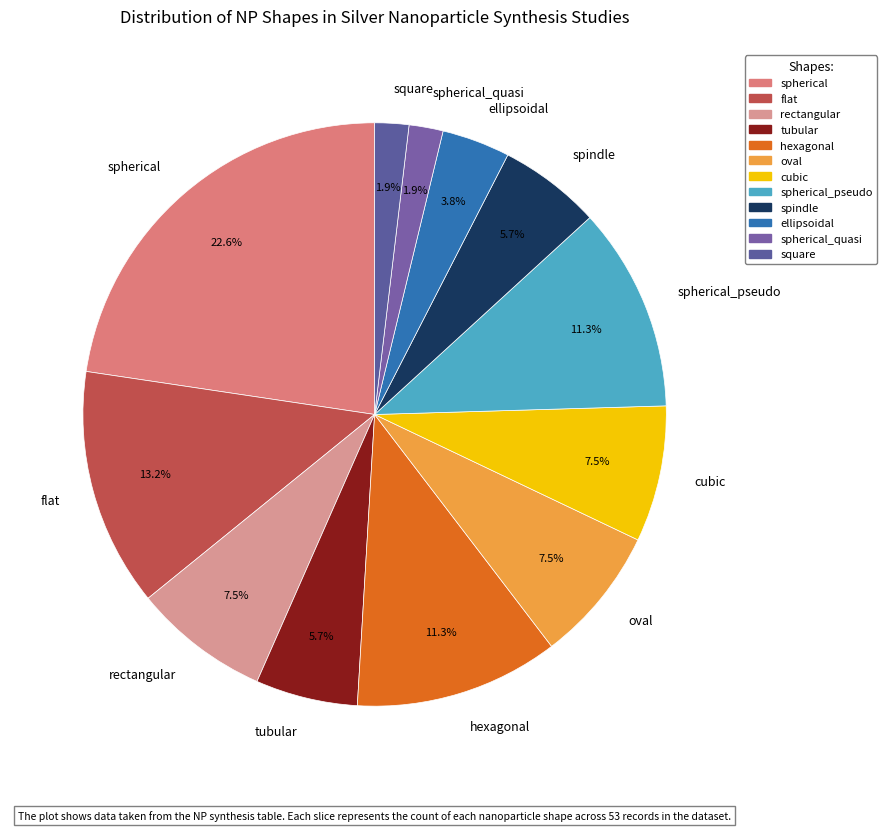

The spherical_pseudo slice represents 11% of the pie. True or false?

True